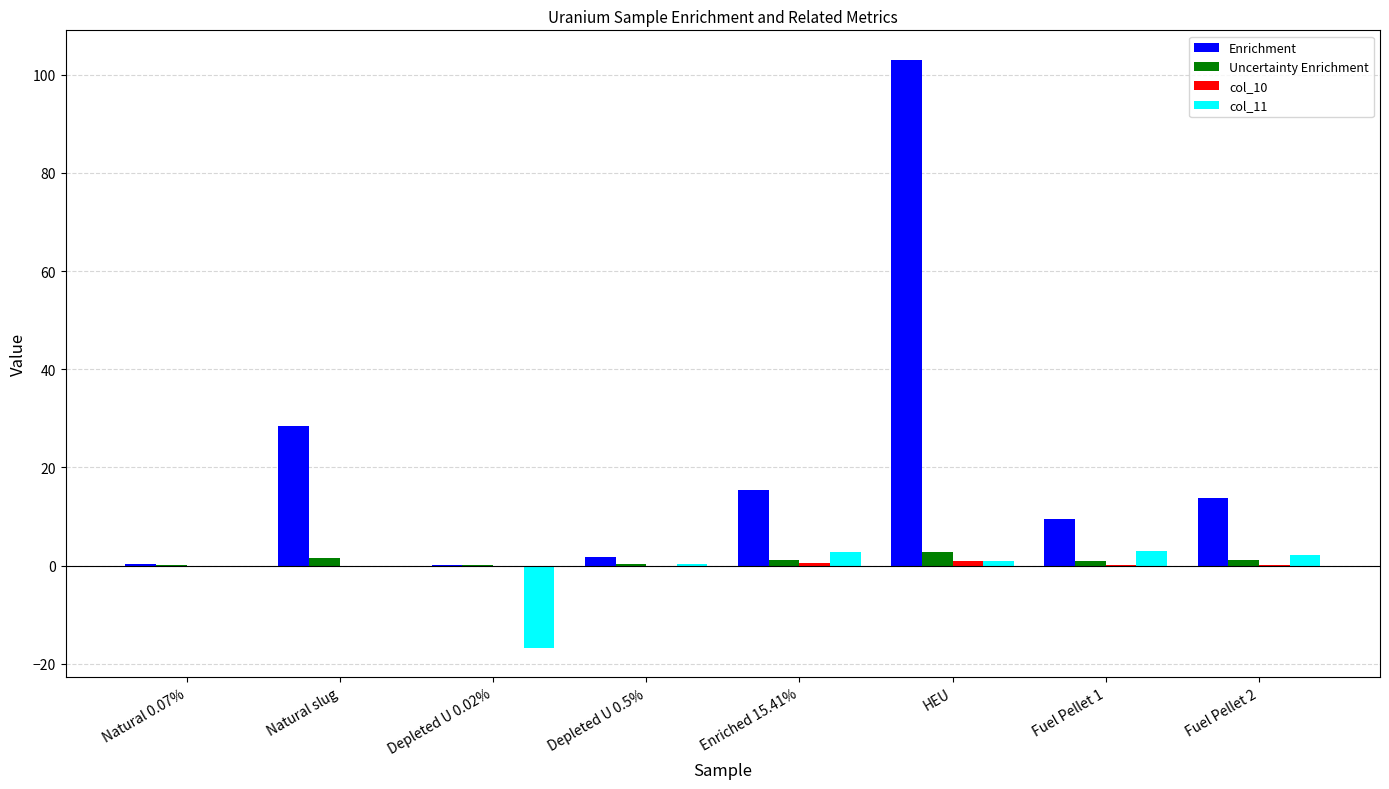

Which series has the largest range (max minus min)?

Enrichment